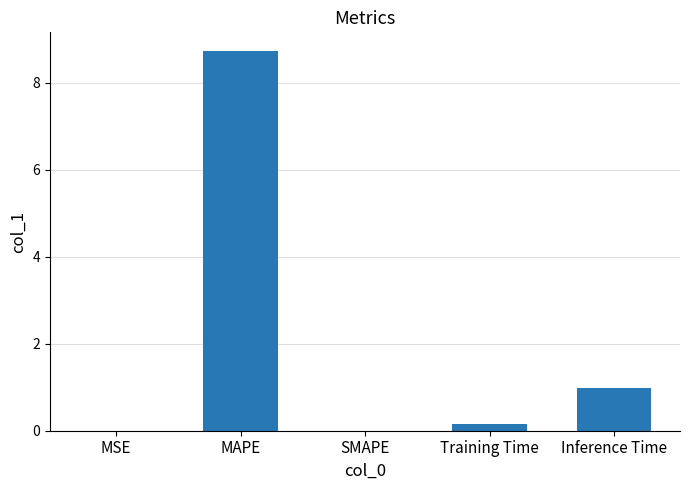

The value at Inference Time is 1.0. True or false?

True